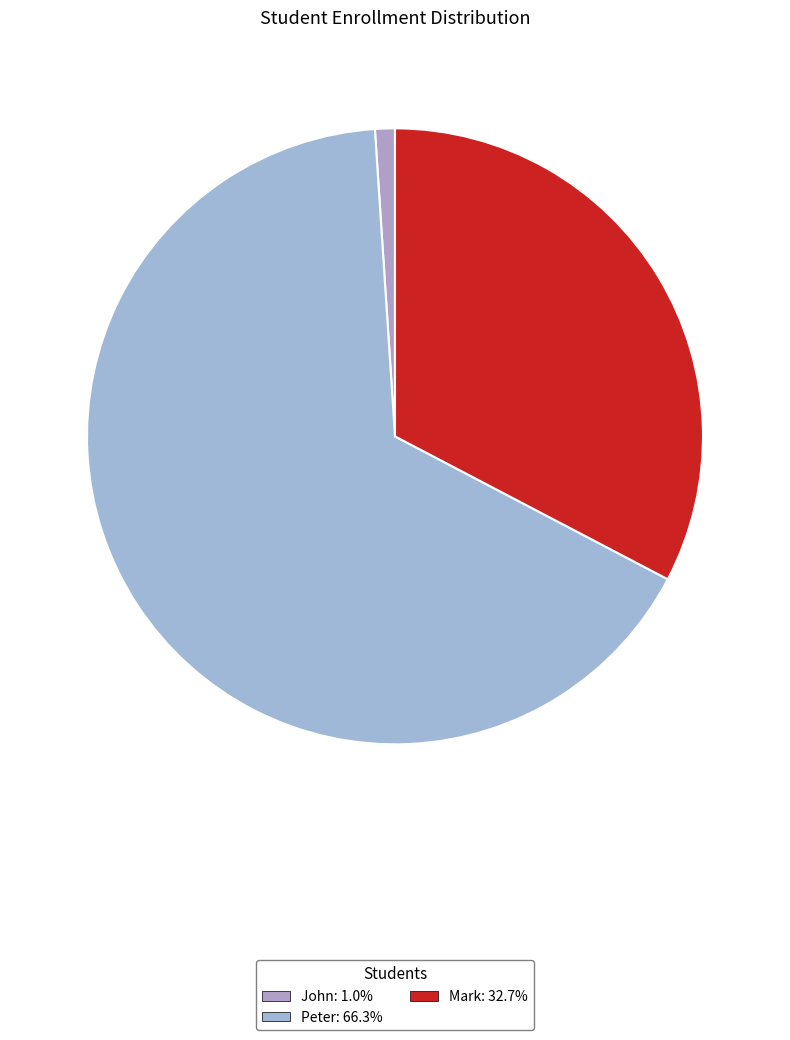

How many slices are in this pie chart?

3